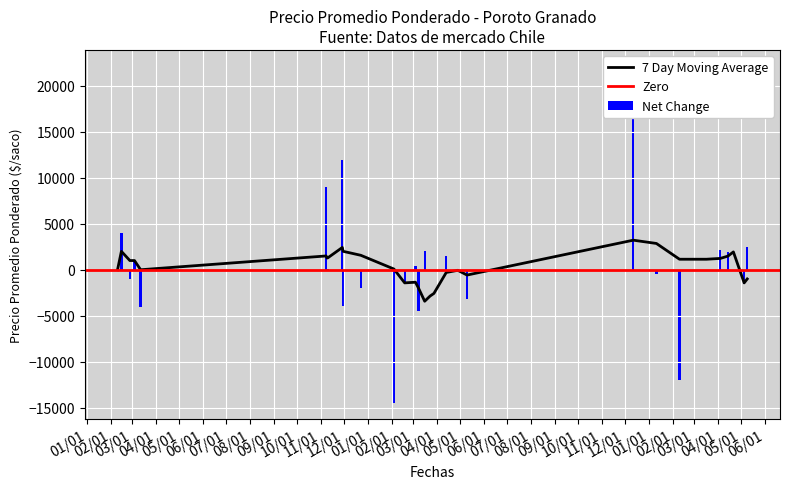

What is the lowest value of the 7 Day Moving Average series?

-3422.9